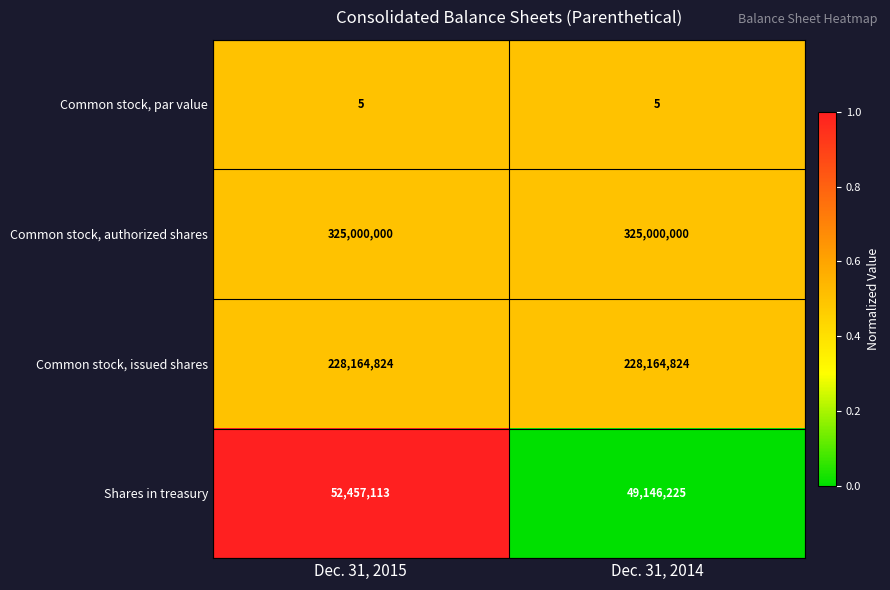

Is the value of Common stock, par value at Dec. 31, 2014 greater than the value of Shares in treasury at Dec. 31, 2015?

No